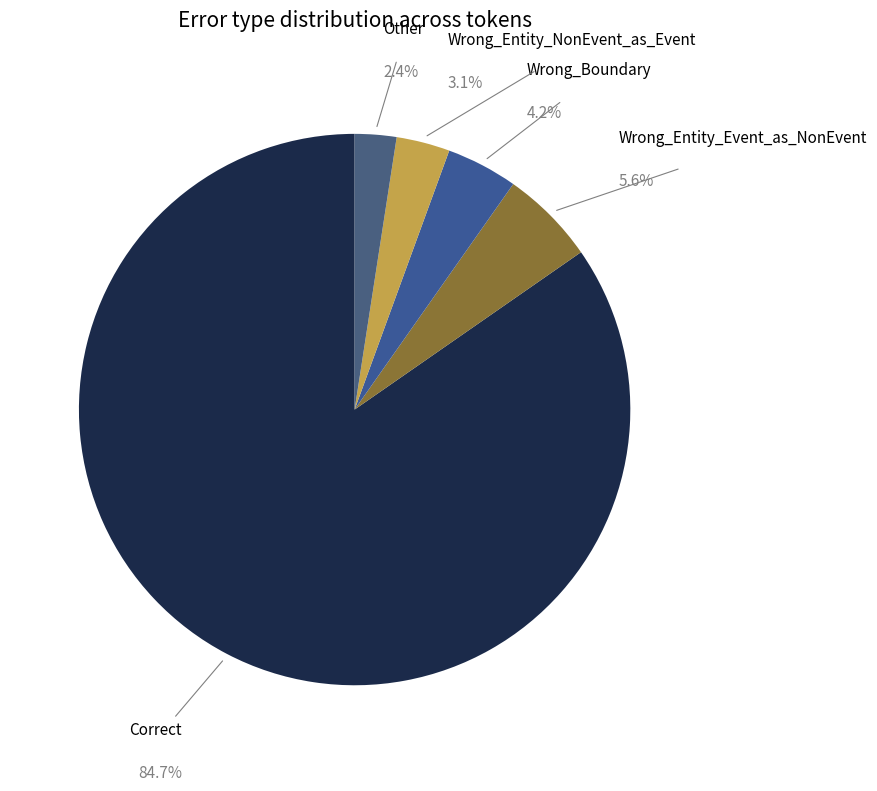

To the nearest percent, what percentage of the pie is Wrong_Entity_Event_as_NonEvent?

6%